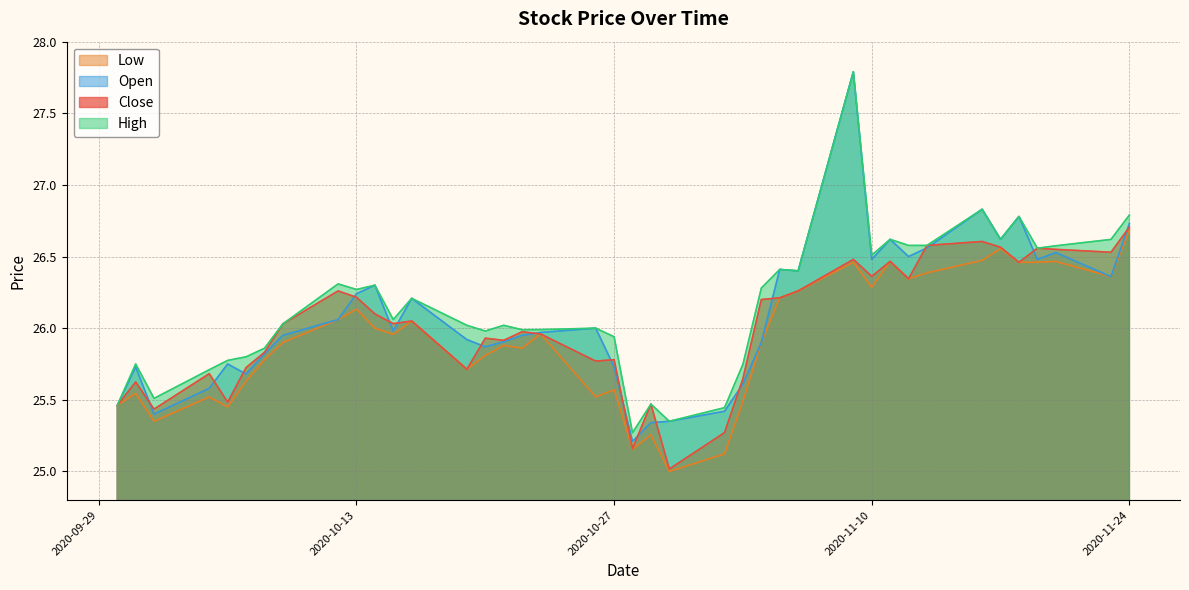

Between 2020-11-06 and 2020-10-19, which is larger?

2020-11-06